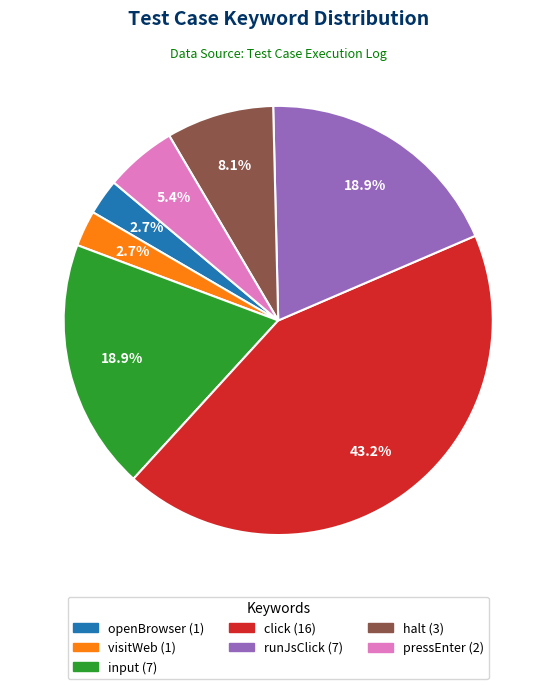

How many segments does this pie chart have?

7